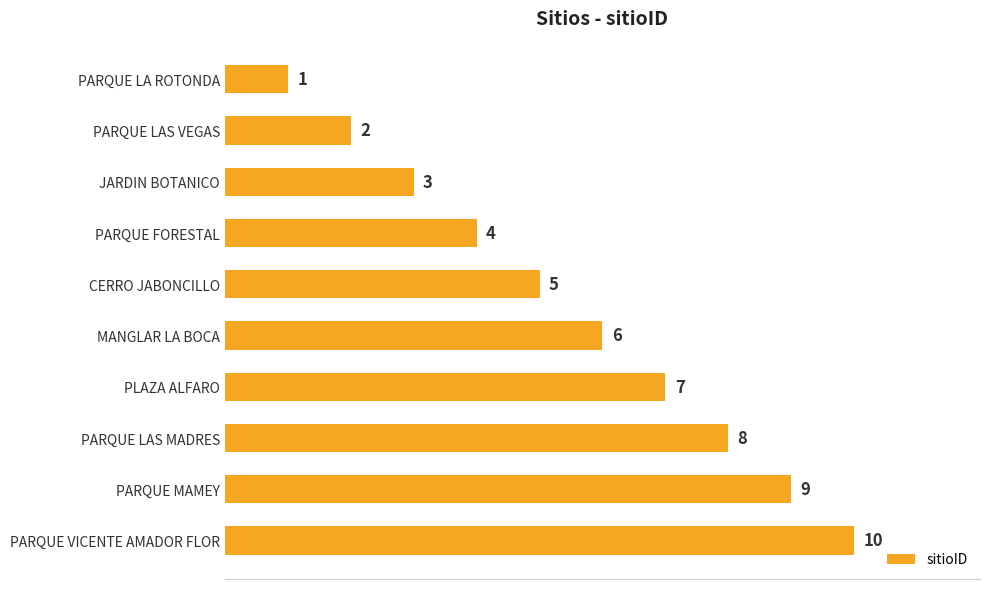

Approximately how many times larger is the value at PLAZA ALFARO compared to PARQUE LA ROTONDA?

7.0